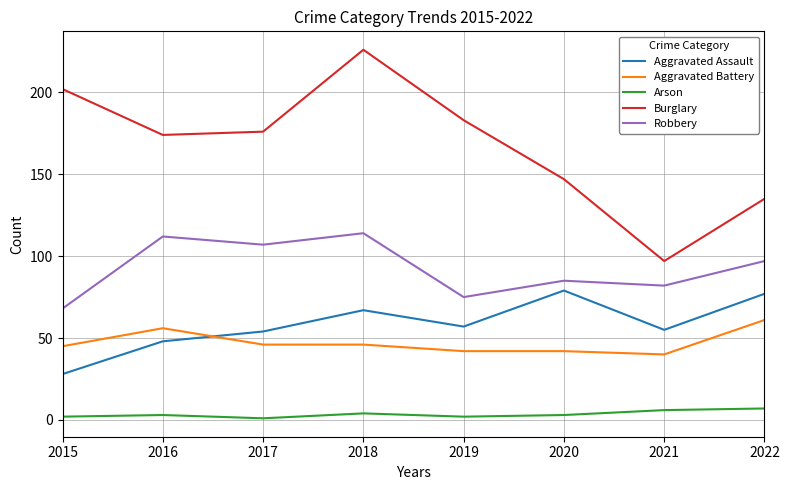

At which category does Robbery reach its first local peak?

2016